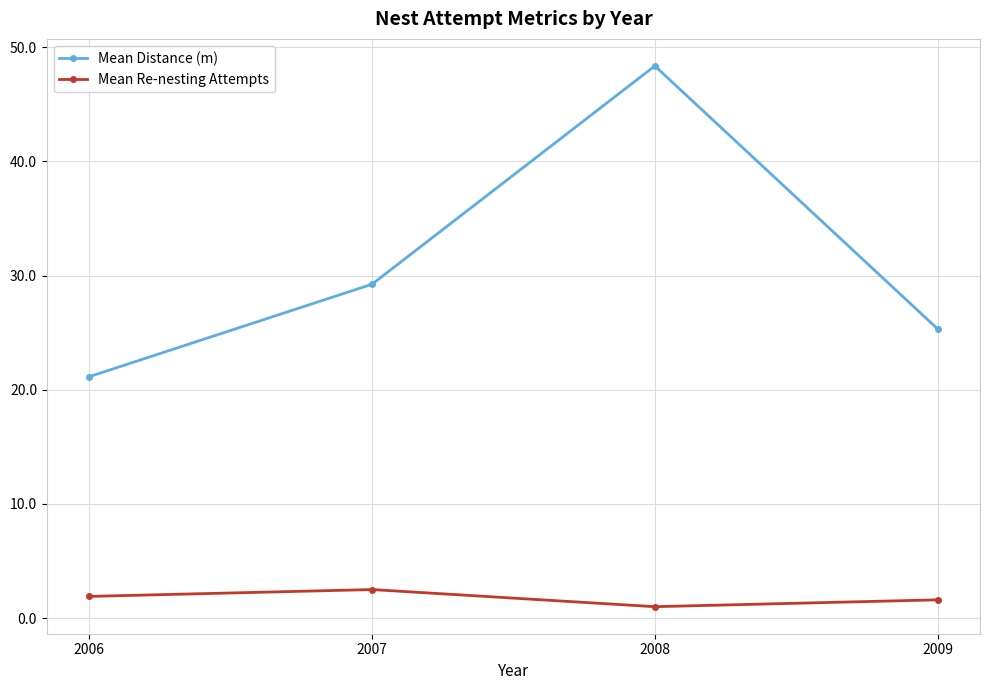

The value of Mean Distance (m) at 2009 is 17.6. True or false?

False